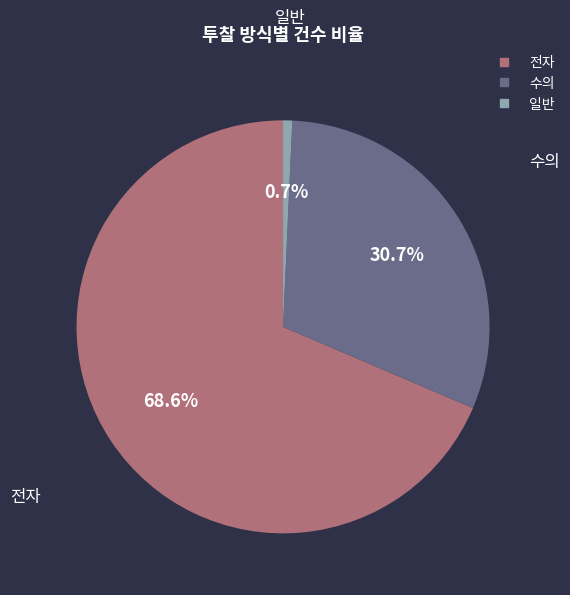

To the nearest percent, what portion does 수의 represent?

31%